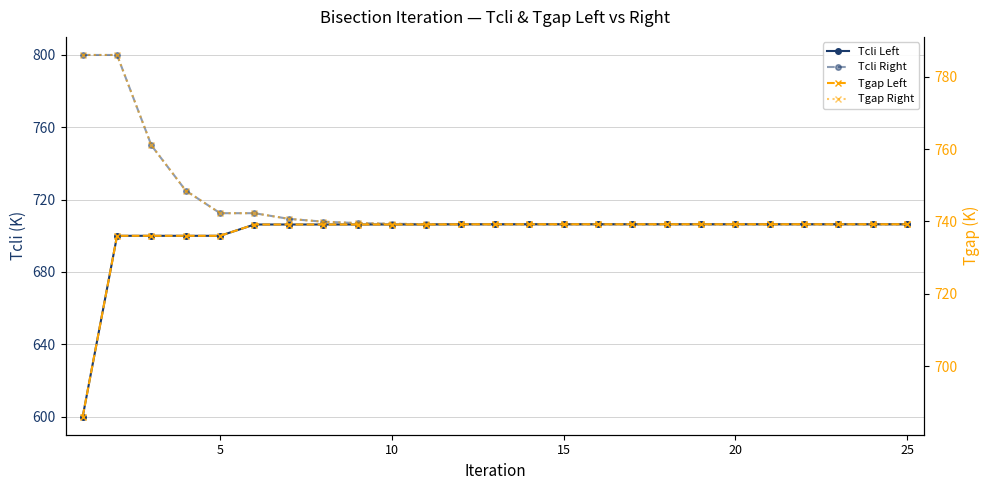

Is the value of Tgap Left at 17 greater than the value of Tgap Right at 20?

No